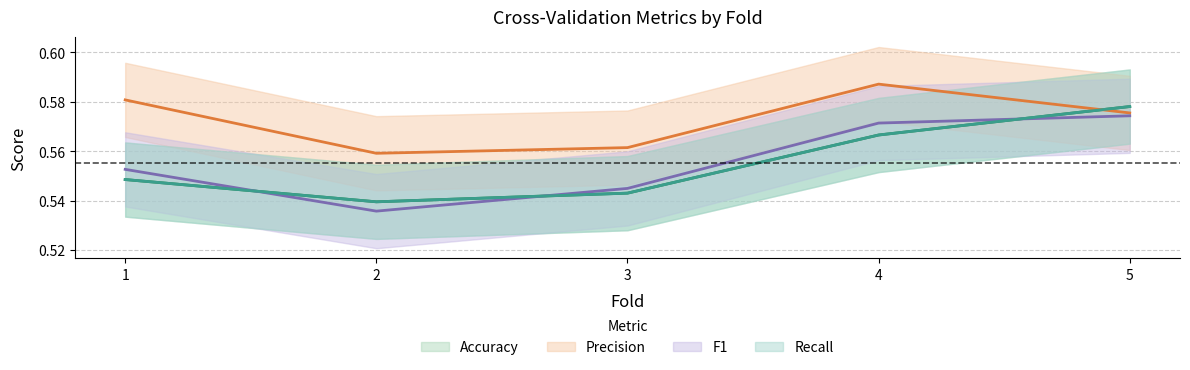

Reading left to right, what are all the values shown in this chart?

Accuracy: 0.5	0.5	0.5	0.6	0.6
Precision: 0.6	0.6	0.6	0.6	0.6
Recall: 0.5	0.5	0.5	0.6	0.6
F1: 0.6	0.5	0.5	0.6	0.6